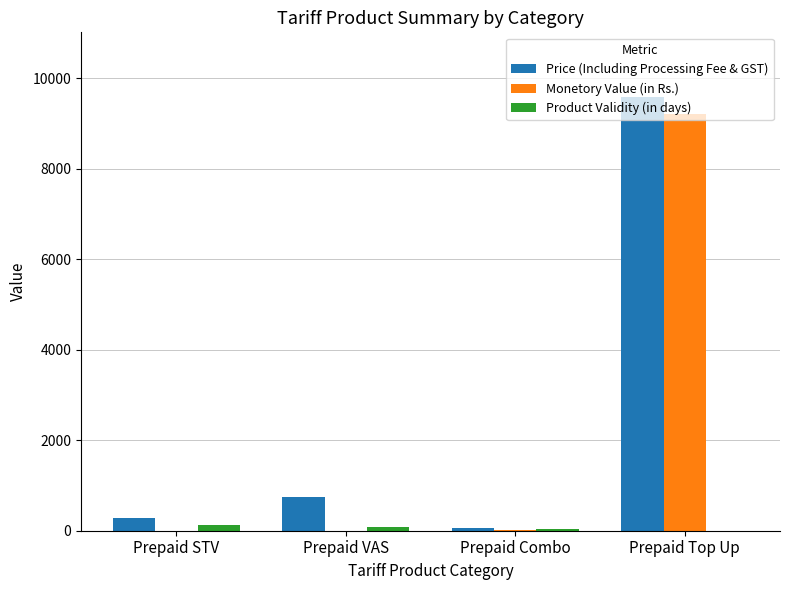

Which series has the largest range (max minus min)?

Price (Including Processing Fee & GST)